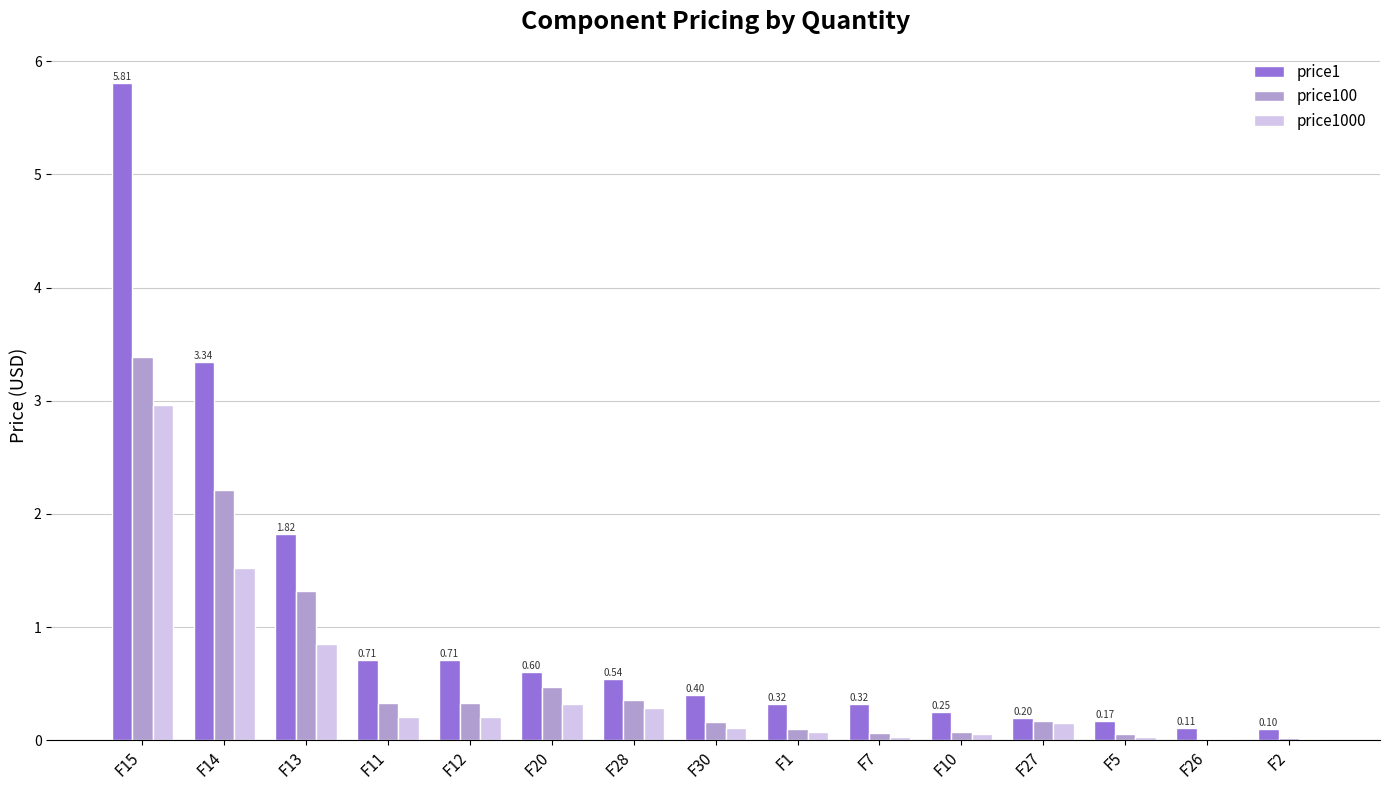

What is the sum of all price100 values?

9.1